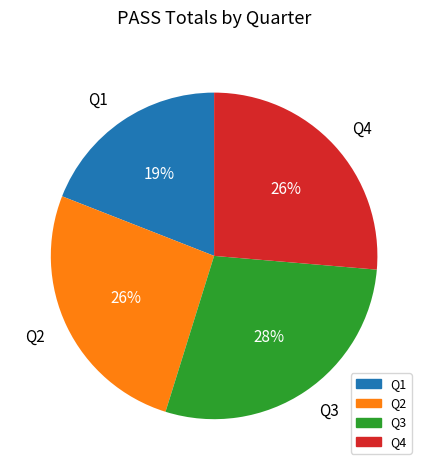

True or false: Q3 accounts for 38% of the total.

False